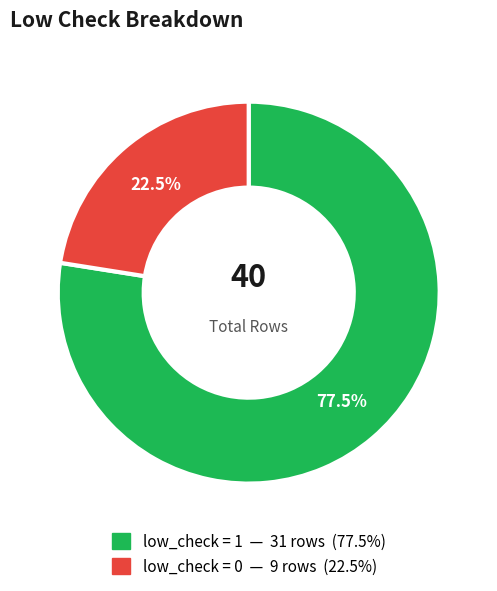

Is there a majority slice in this chart?

Yes